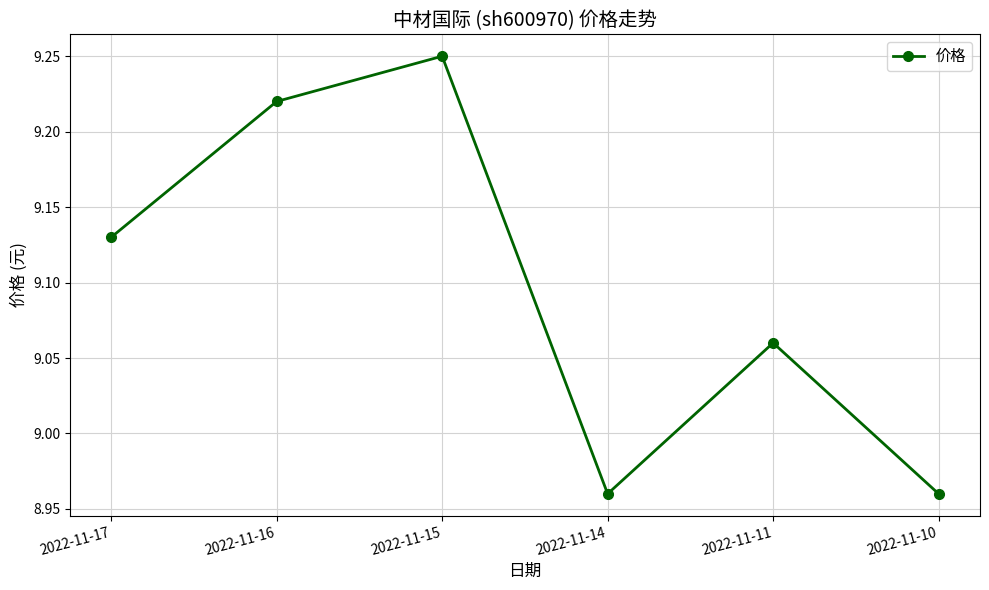

Where does the data first go above 9?

2022-11-17